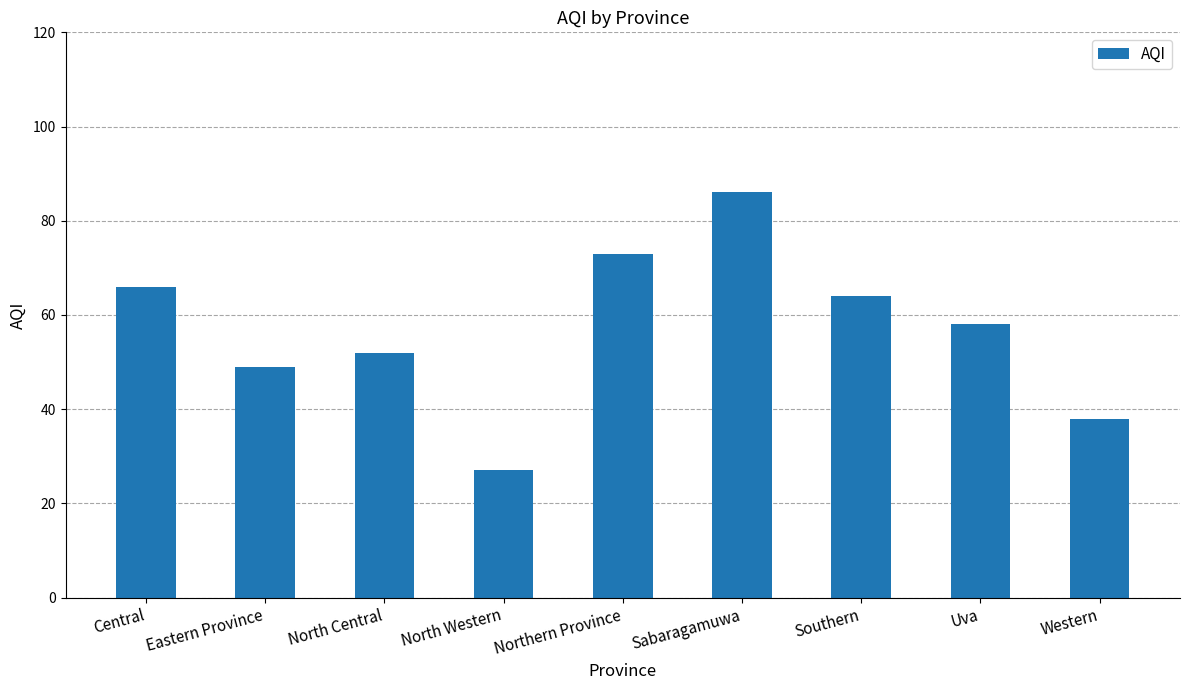

At which category does the chart reach its peak across all series?

Sabaragamuwa